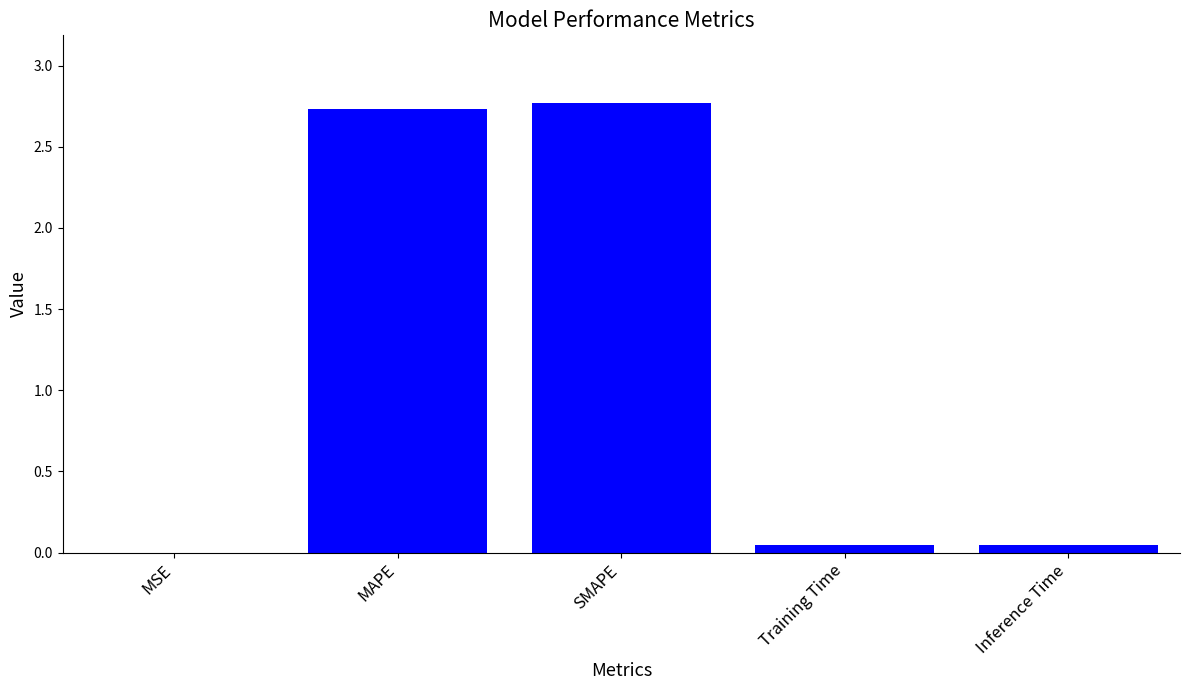

What is the sum of the values at MAPE and SMAPE?

5.5